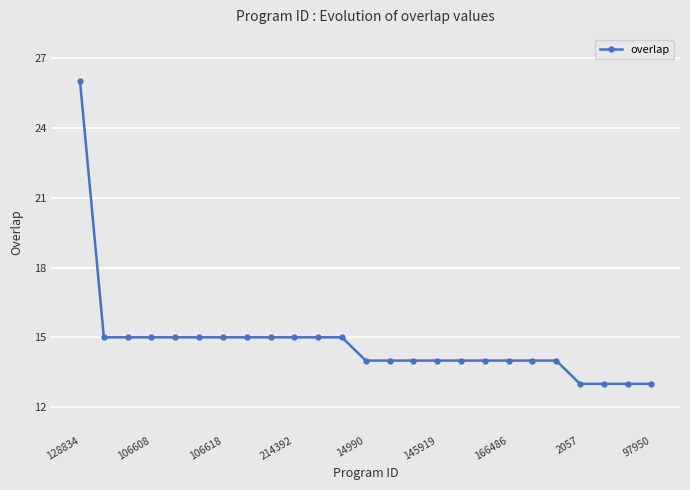

What is the average value?

15